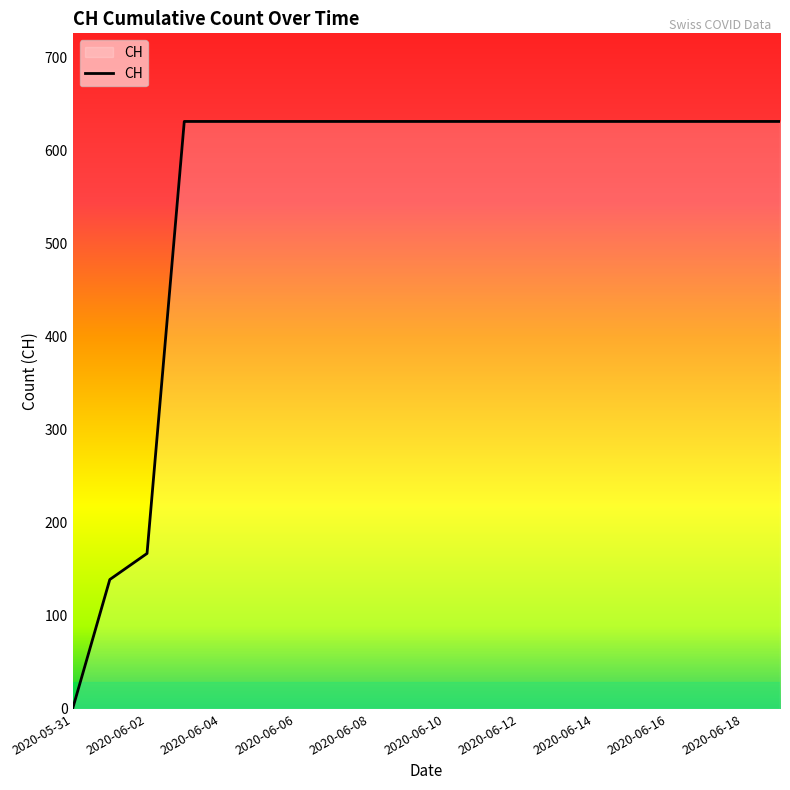

What is the difference between the maximum and minimum values?

631